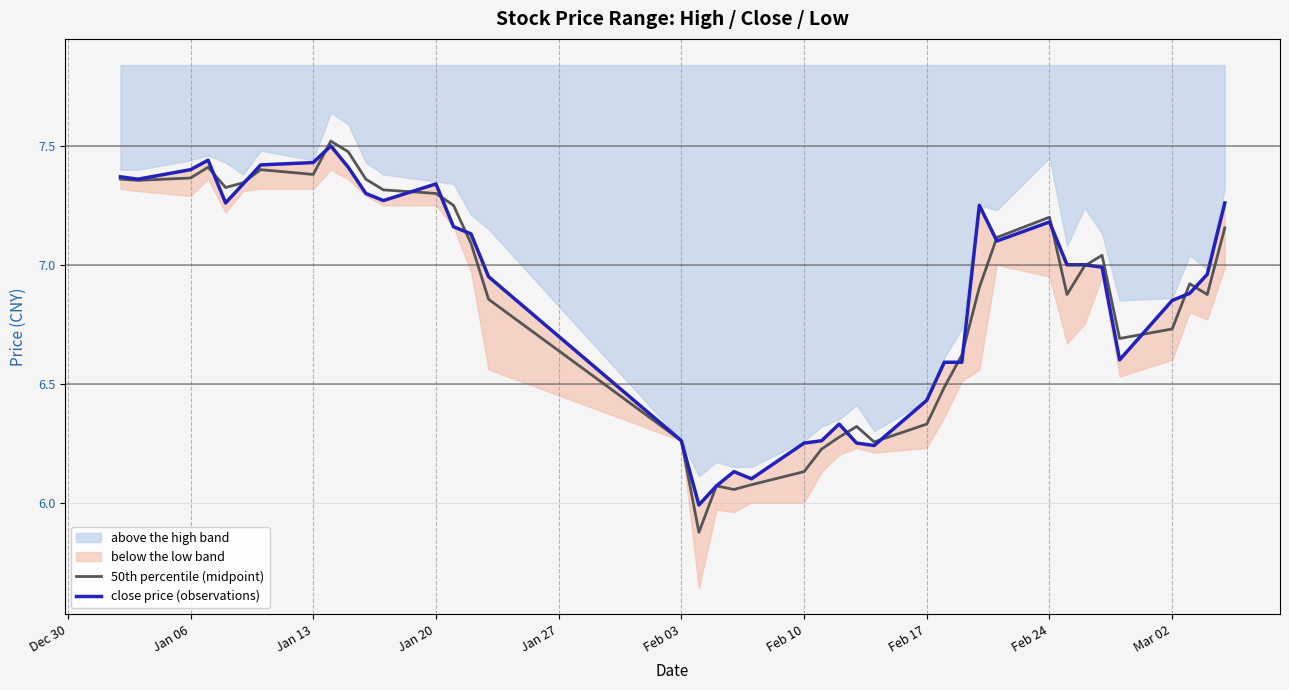

Rank the series by their average value, from highest to lowest.

close price (observations), 50th percentile (midpoint)